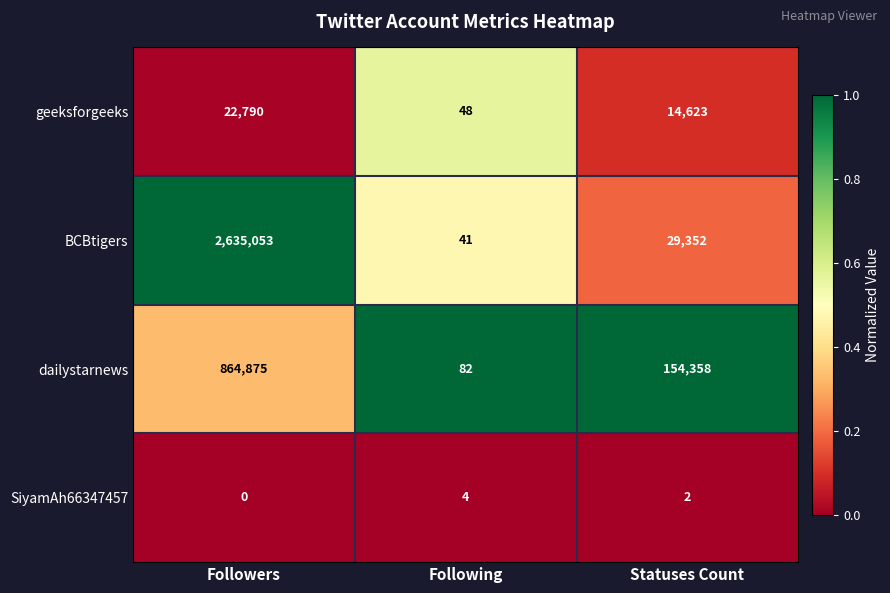

Reading right to left, what are all the values shown in this chart?

geeksforgeeks: 14623	48	22790
BCBtigers: 29352	41	2635053
dailystarnews: 154358	82	864875
SiyamAh66347457: 2	4	0